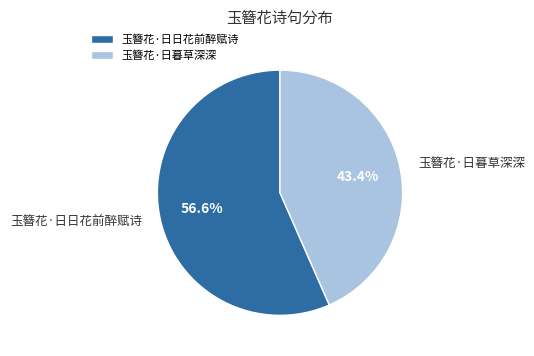

Which slice represents more than half of the pie?

玉簪花·日日花前醉赋诗